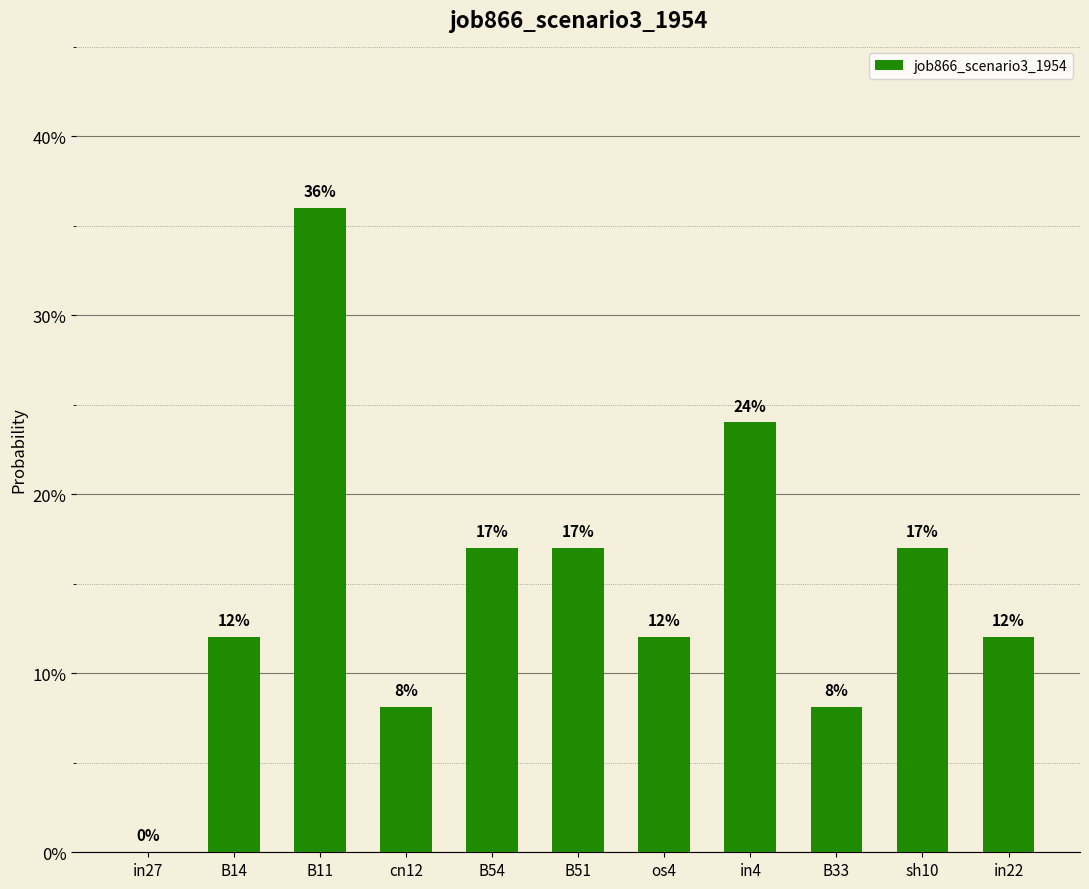

How many data points does each series have?

11